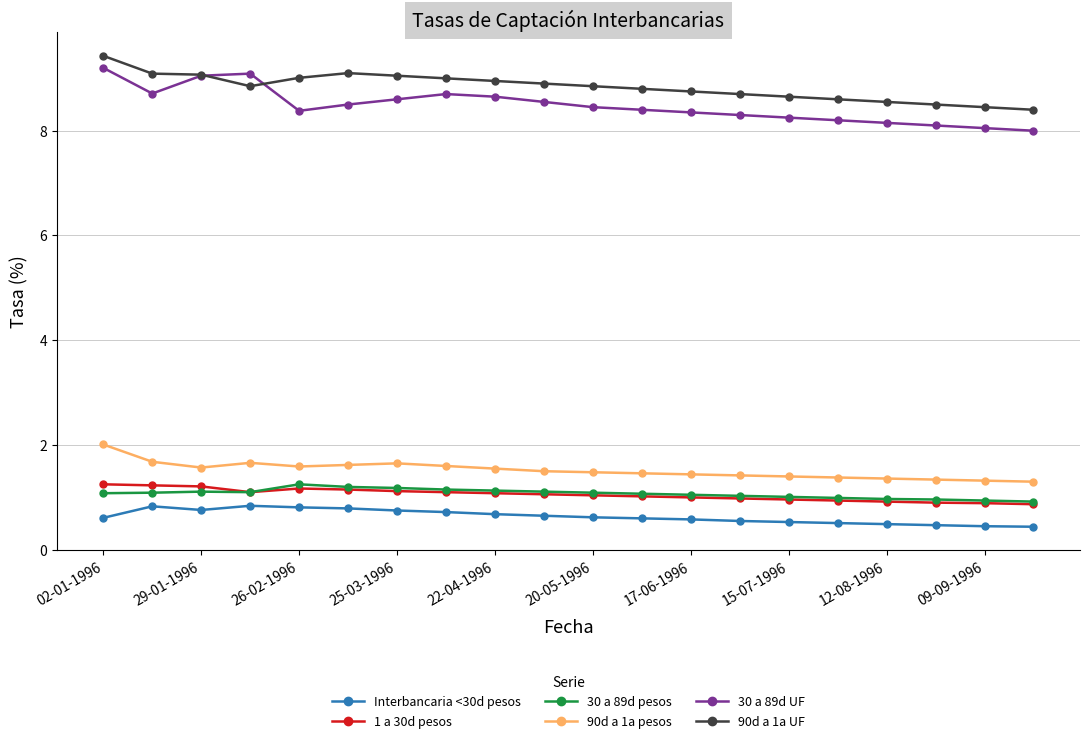

What are all the series names shown in the legend?

Interbancaria <30d pesos, 1 a 30d pesos, 30 a 89d pesos, 90d a 1a pesos, 30 a 89d UF, 90d a 1a UF